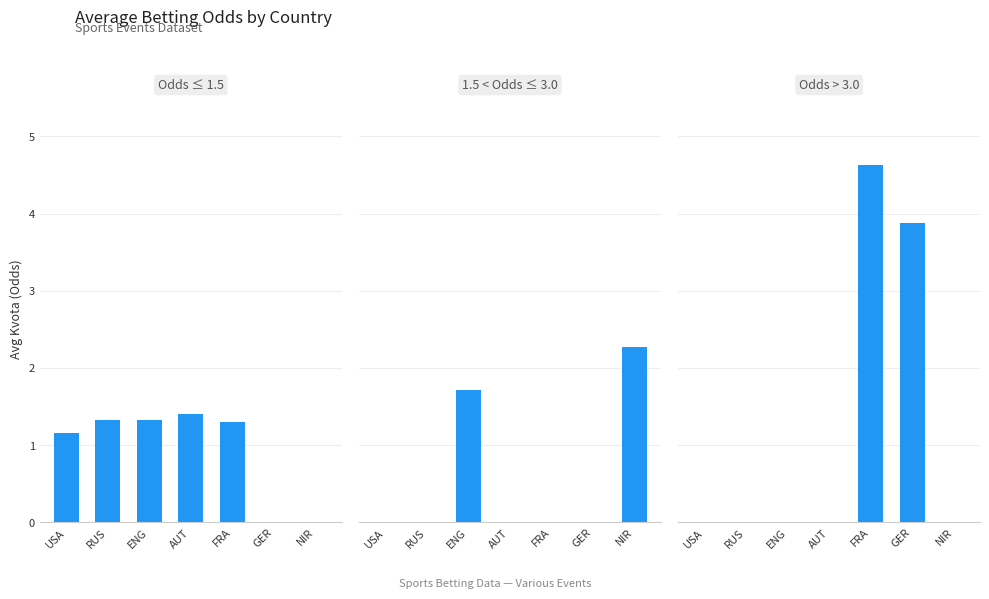

Which category has the lowest value in the 1.5 < Odds ≤ 3.0 series?

USA